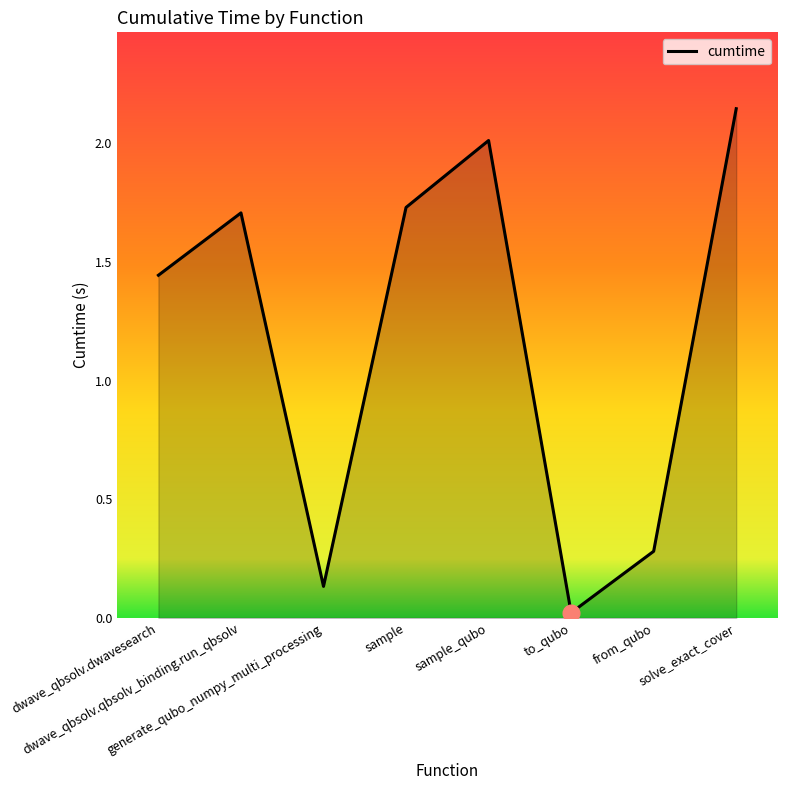

How many lines are shown in the chart?

1